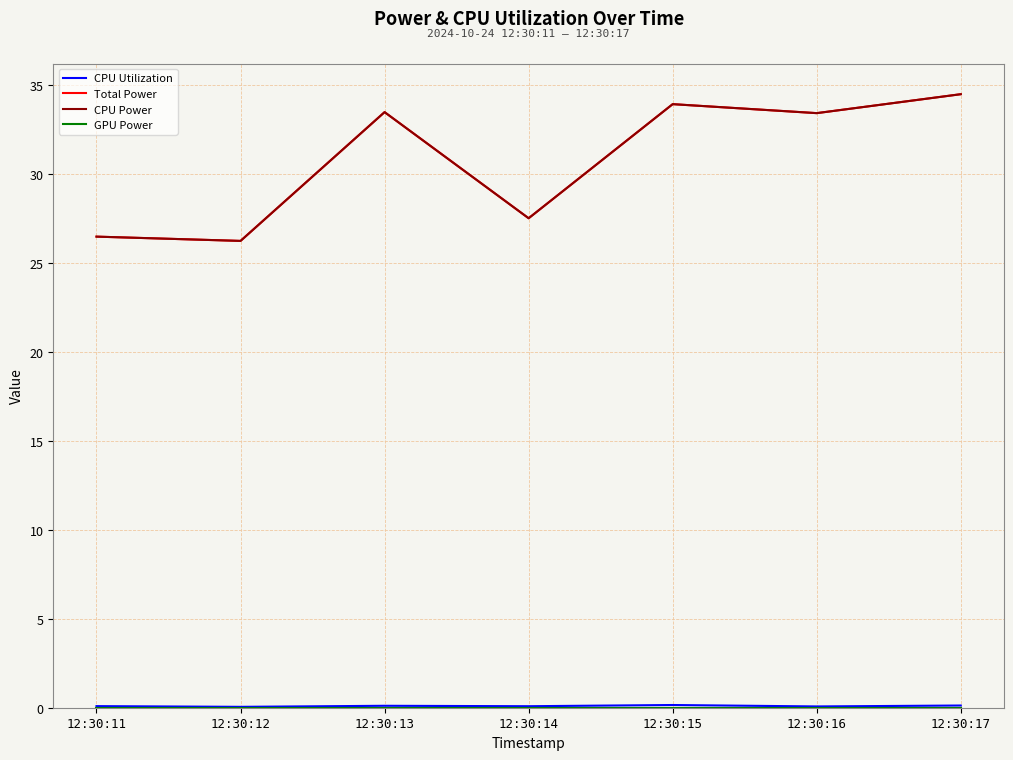

What is the sum of all Total Power values?

215.4